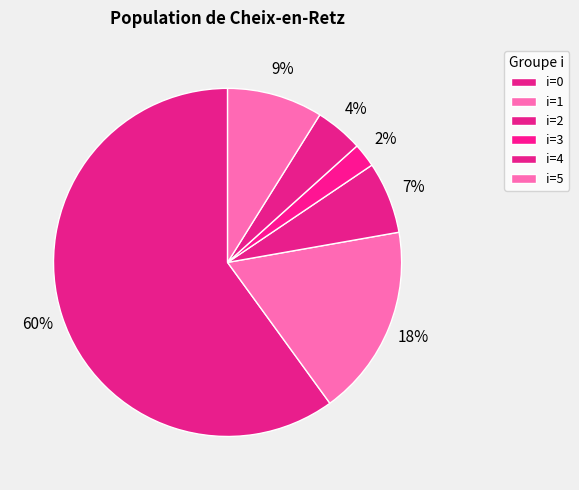

How many slices are in this pie chart?

6